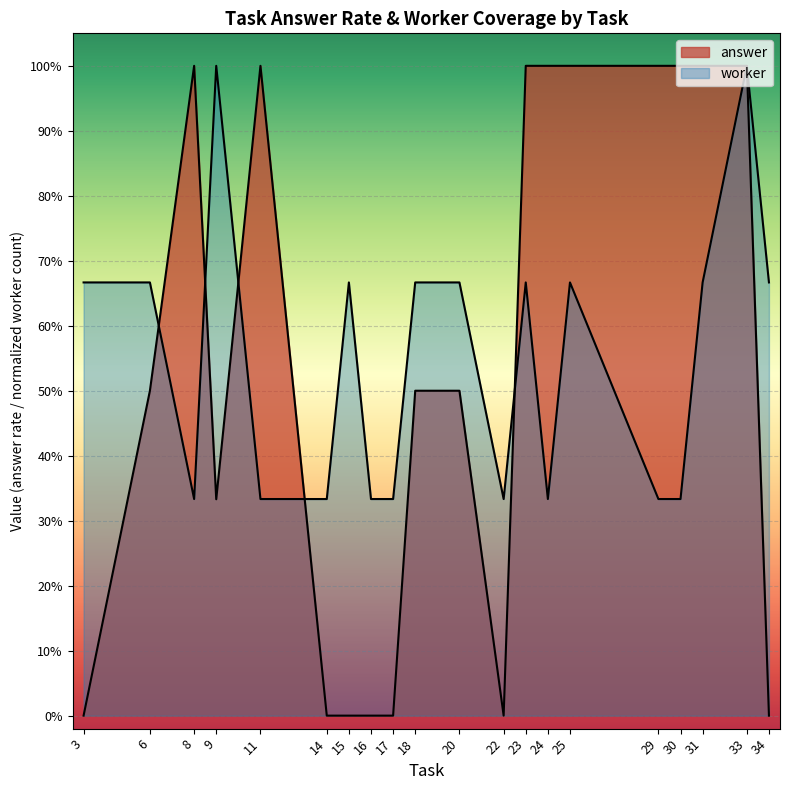

Reading left to right, extract all data points from this chart.

answer: 0.0	0.5	1.0	0.3	1.0	0.0	0.0	0.0	0.0	0.5	0.5	0.0	1.0	1.0	1.0	1.0	1.0	1.0	1.0	0.0
worker: 0.7	0.7	0.3	1.0	0.3	0.3	0.7	0.3	0.3	0.7	0.7	0.3	0.7	0.3	0.7	0.3	0.3	0.7	1.0	0.7